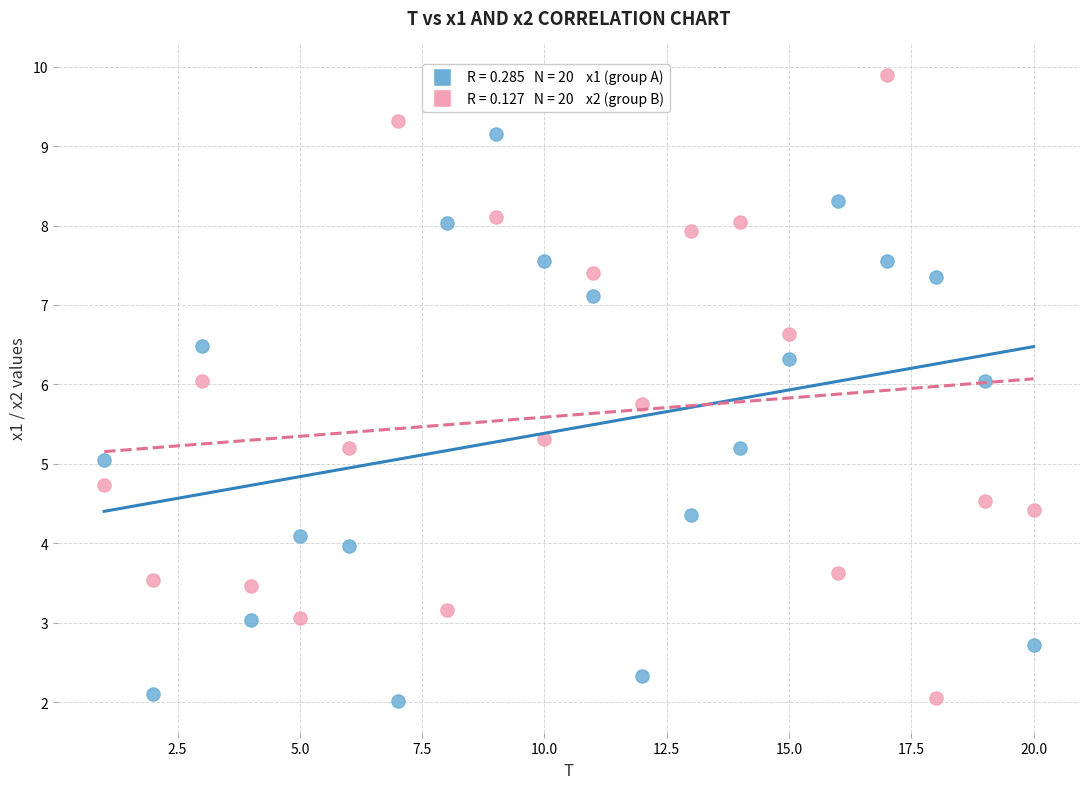

Across all data points, what is the range of Y values (max minus min)?

7.9